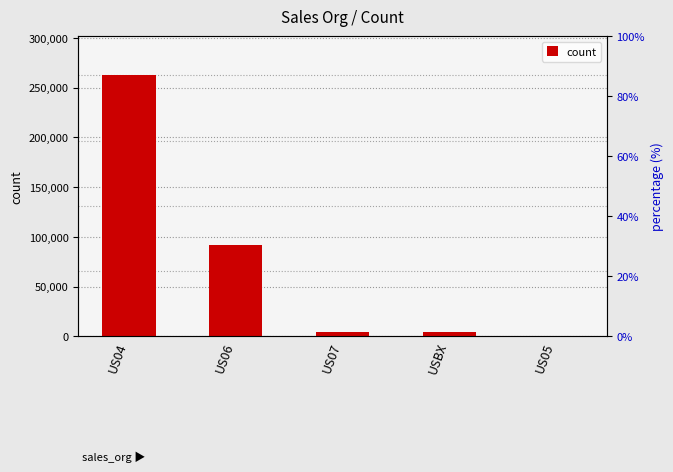

What is the smallest value displayed?

216